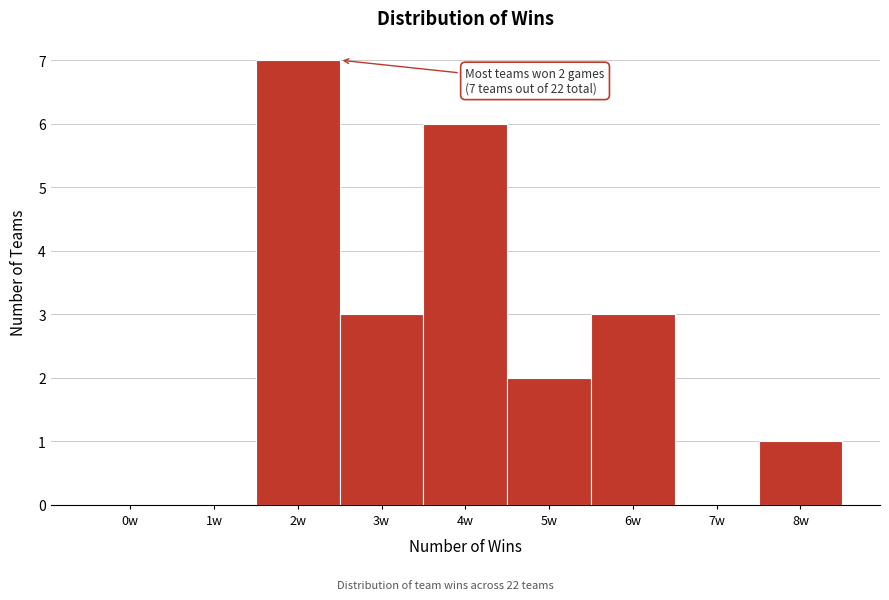

Reading left to right, transcribe all the data shown in this chart.

0w=0	1w=0	2w=7	3w=3	4w=6	5w=2	6w=3	7w=0	8w=1